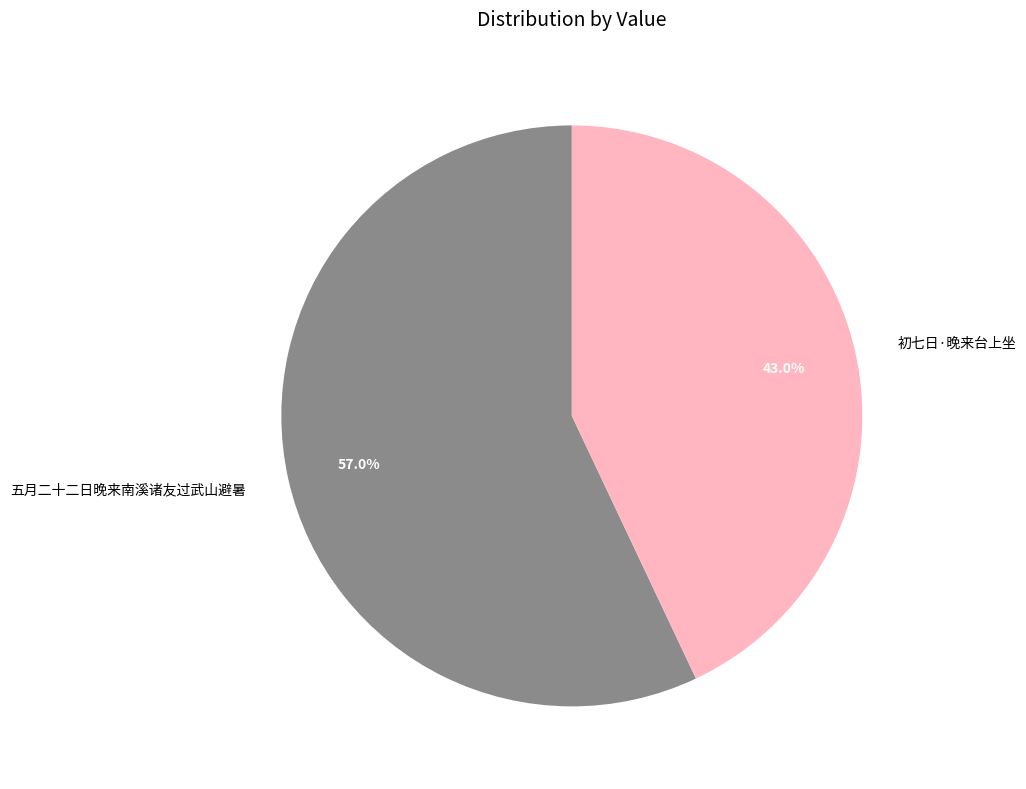

Which category has the biggest portion of the pie?

五月二十二日晚来南溪诸友过武山避暑